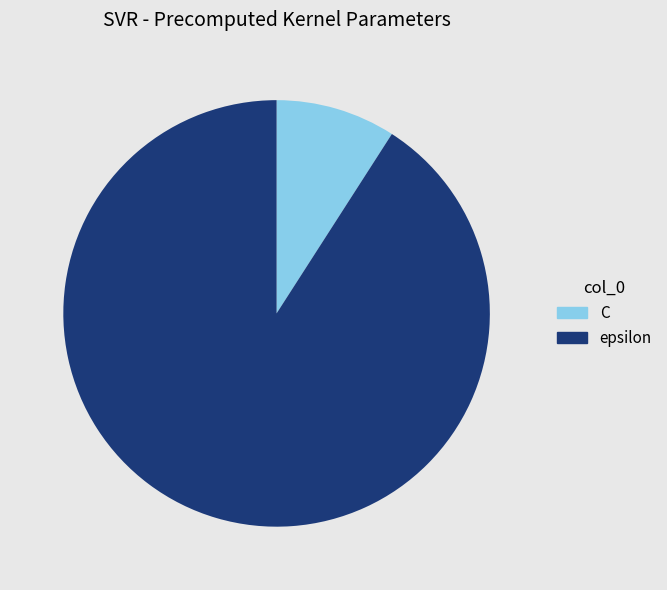

Is it true that epsilon is 91% of the pie?

True